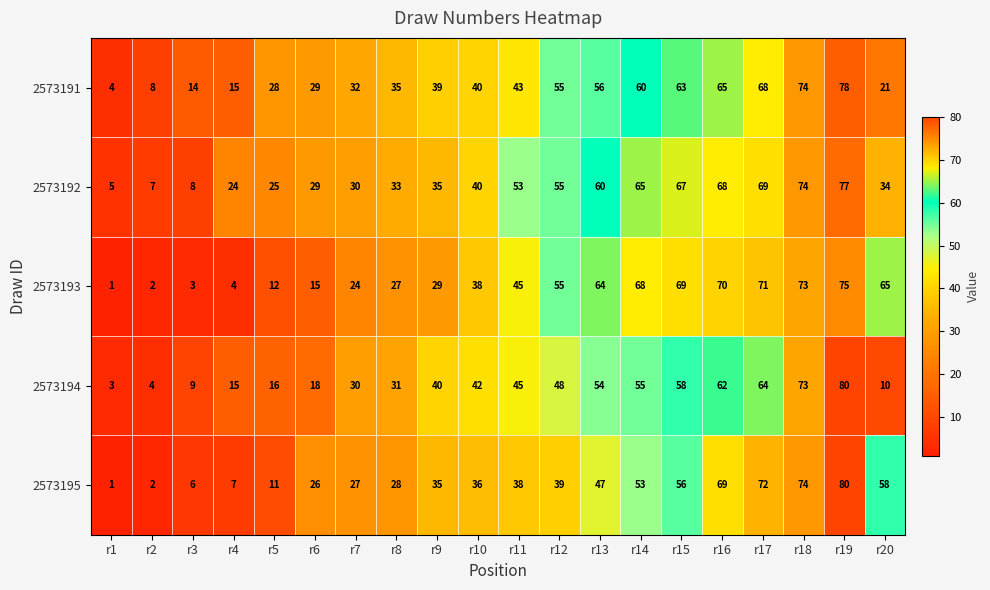

How many data points does each series have?

20